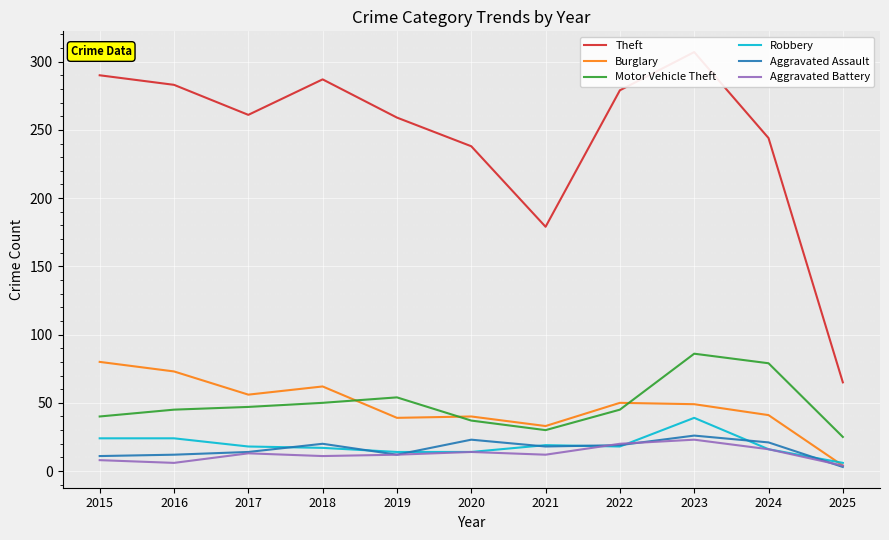

What is the total value across all series at 2022?

431